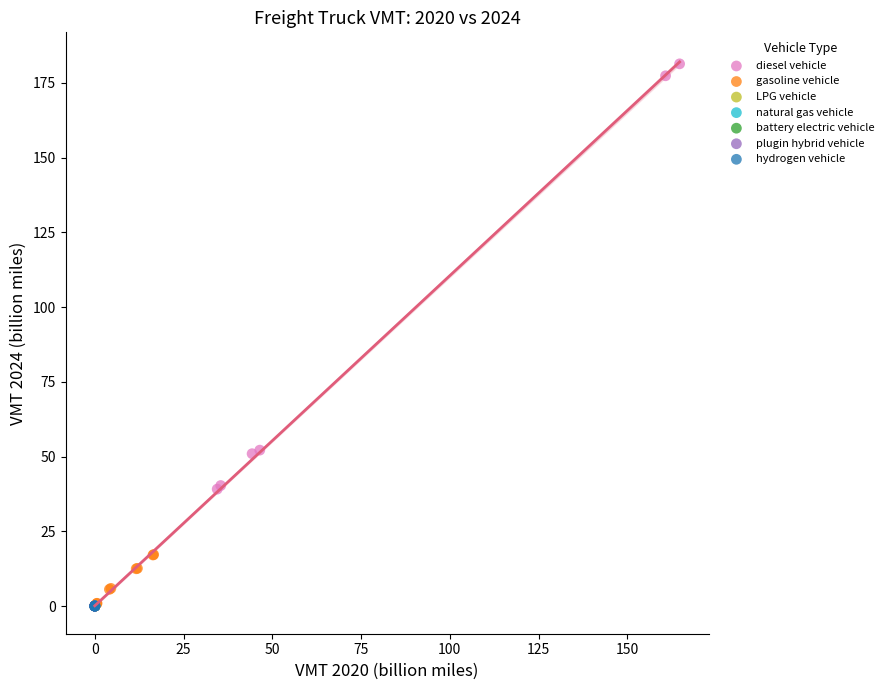

What are all the series names shown in the legend?

diesel vehicle, gasoline vehicle, LPG vehicle, natural gas vehicle, battery electric vehicle, plugin hybrid vehicle, hydrogen vehicle